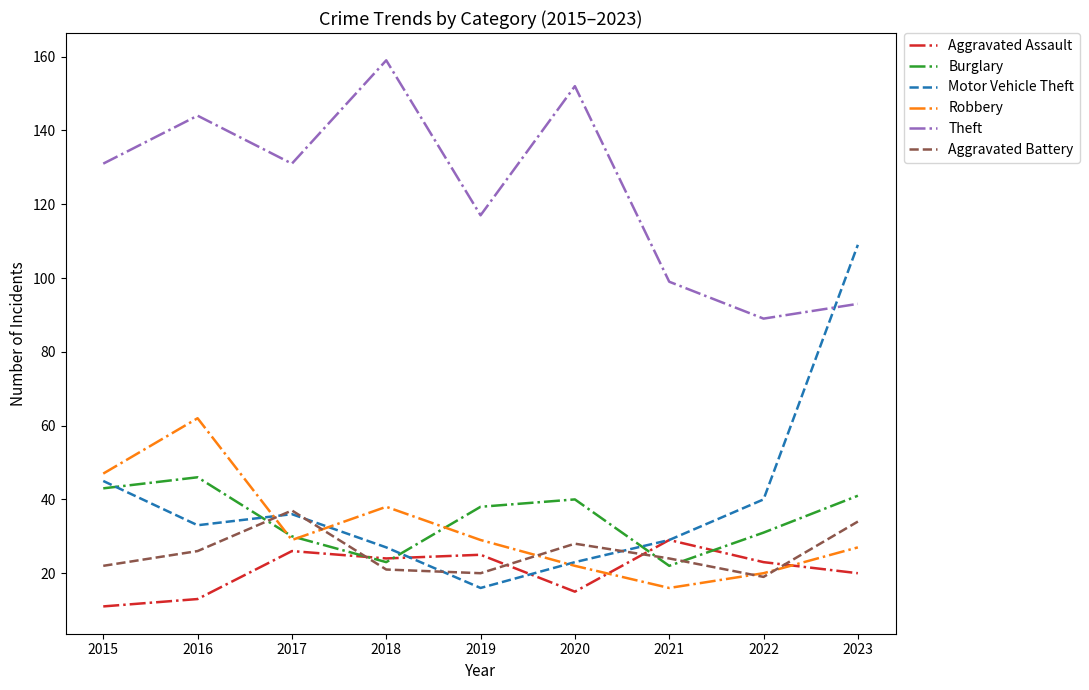

Between 2015 and 2023, which series saw the biggest shift?

Motor Vehicle Theft